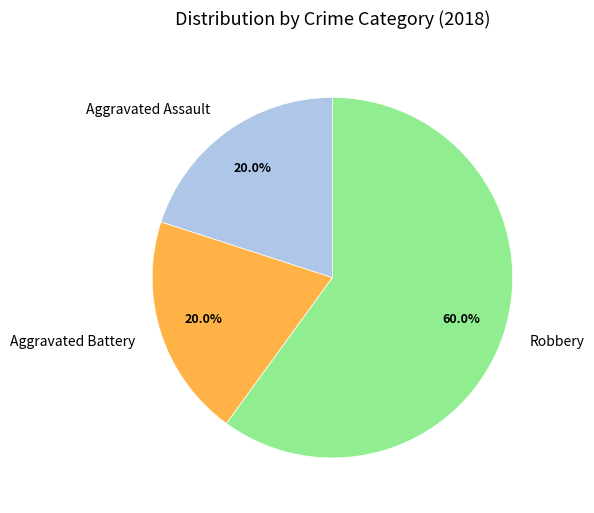

True or false: Aggravated Assault accounts for 27% of the total.

False